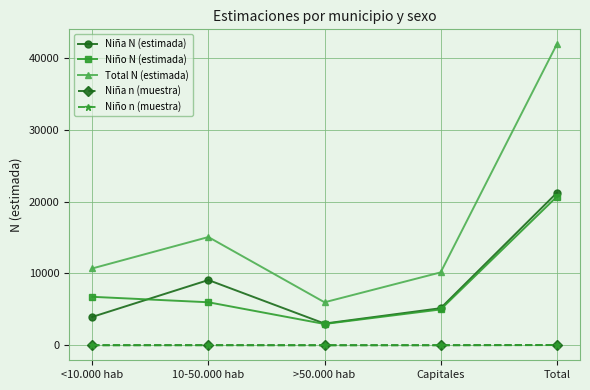

What is the maximum value shown in the chart?

41925